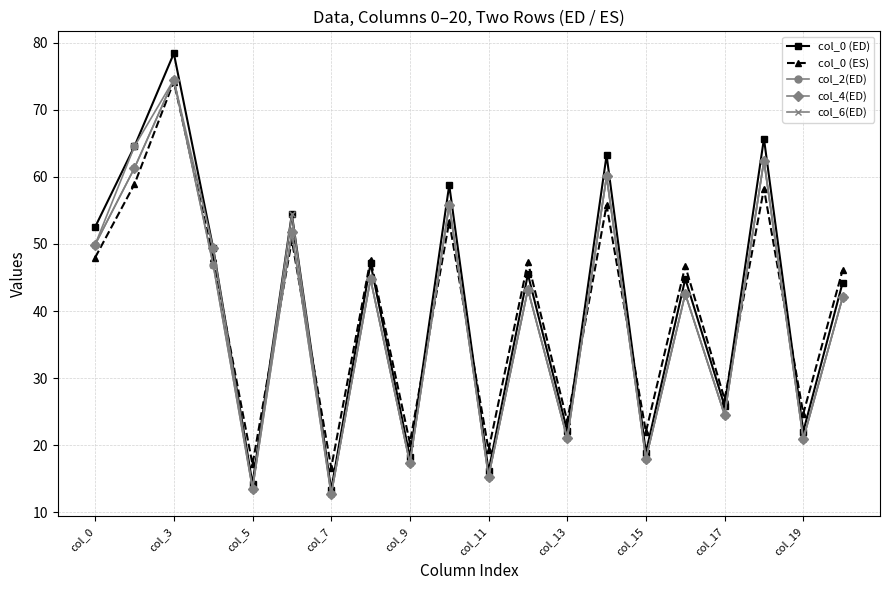

Which series ends up on top after the final intersection of col_2(ED) and col_0 (ES)?

col_0 (ES)